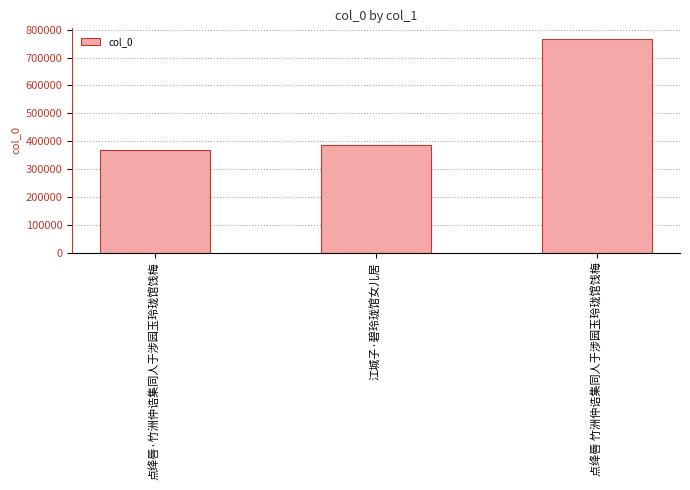

Between 江城子·碧玲珑馆女儿居 and 点绛唇·竹洲仲诰集同人于涉园玉玲珑馆饯梅, which is larger?

江城子·碧玲珑馆女儿居